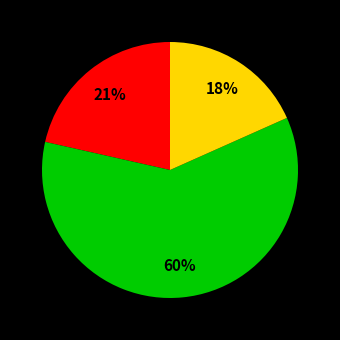

How many slices are in this pie chart?

3